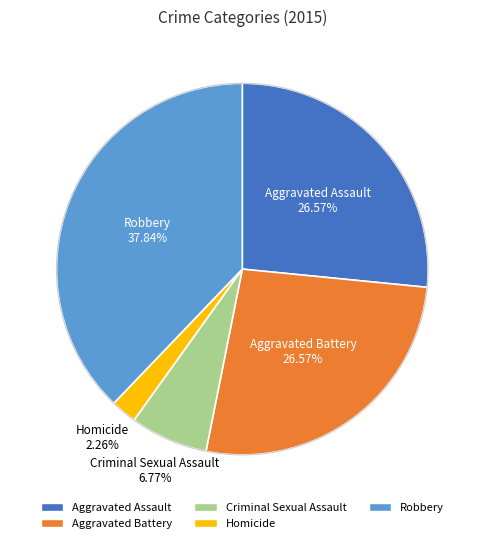

Is it true that Aggravated Battery is 27% of the pie?

True